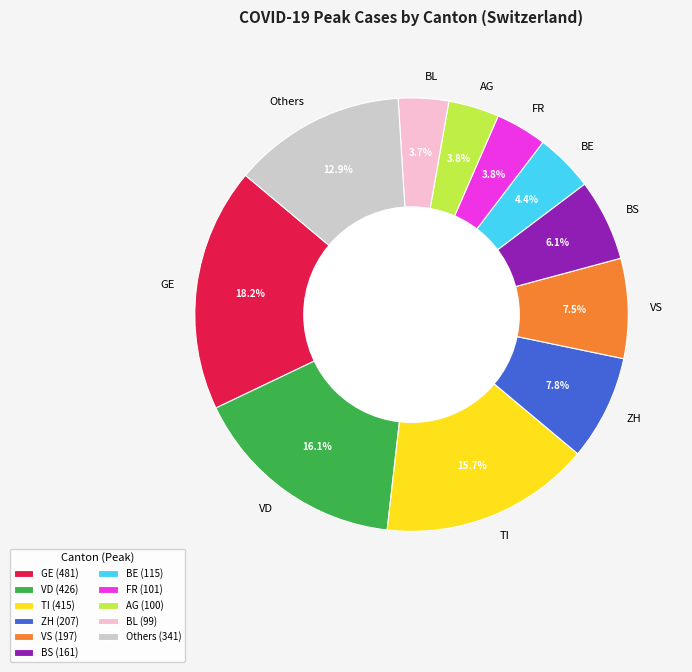

Does any single category account for the majority?

No